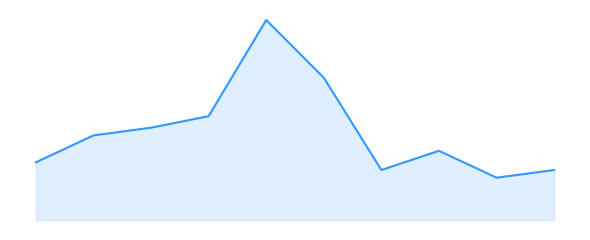

Is this an area chart (filled region under the line)?

Yes